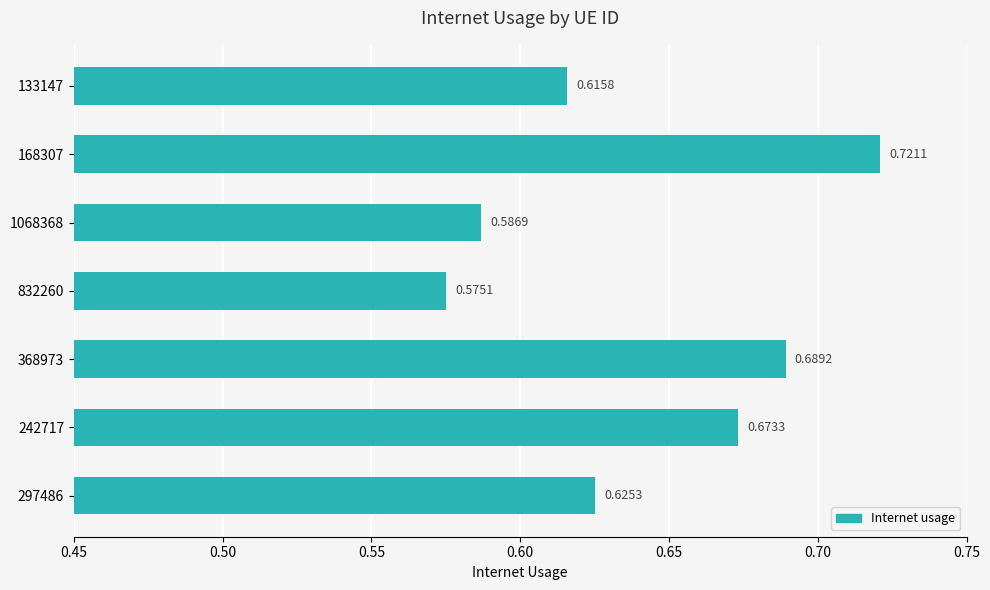

What is the difference between the maximum and minimum values?

0.1